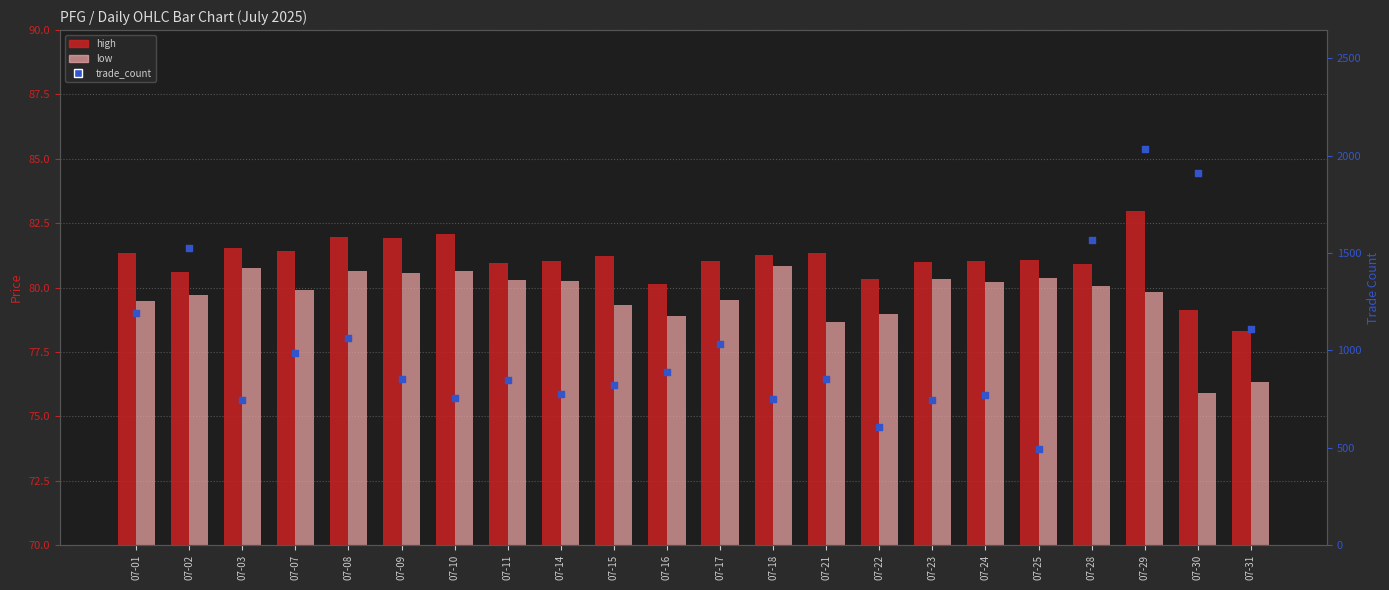

What are all the series names shown in the legend?

high, low, trade_count